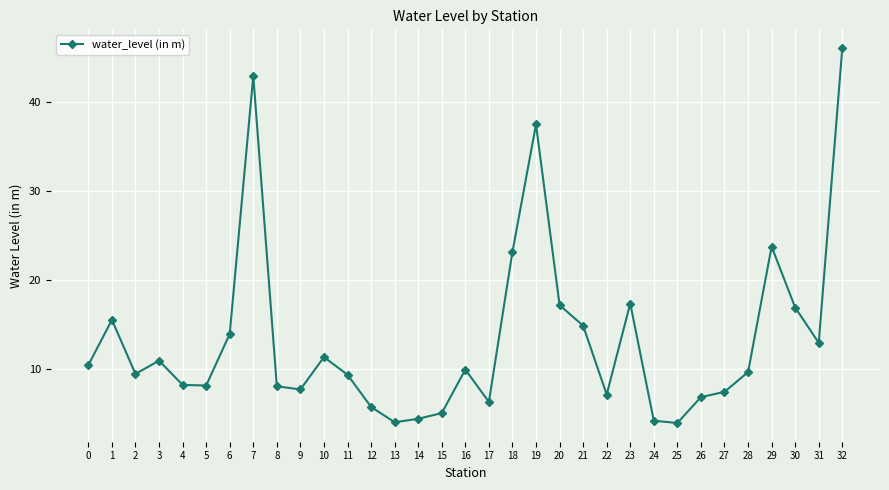

Which category has the highest value across all series?

32